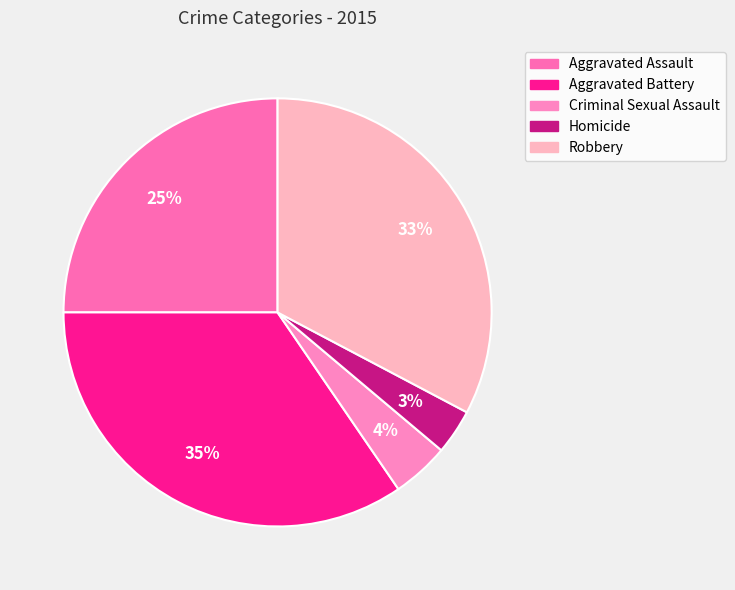

How many segments does this pie chart have?

5